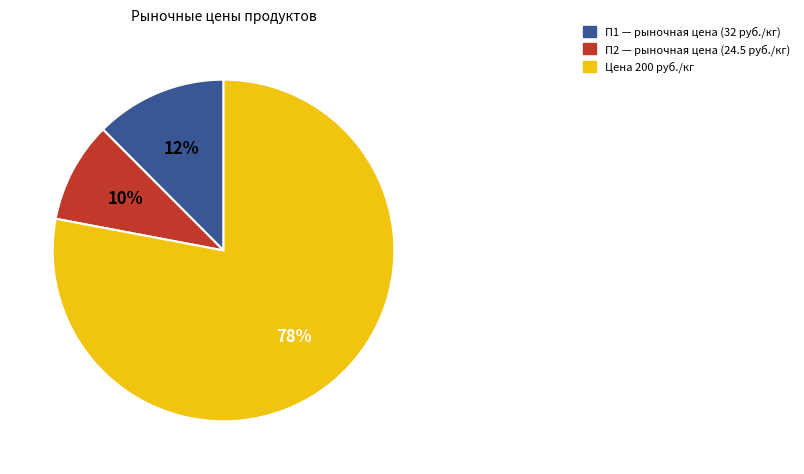

Combined, do П1 — рыночная цена (32 руб./кг) and Цена 200 руб./кг account for over 50%?

Yes